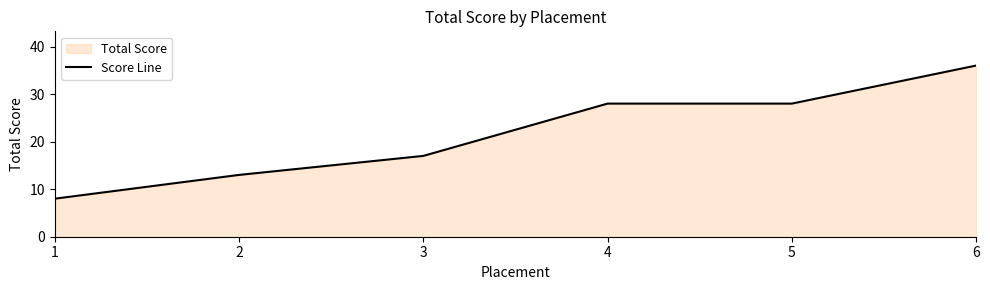

Between 3 and 5, which is larger?

5